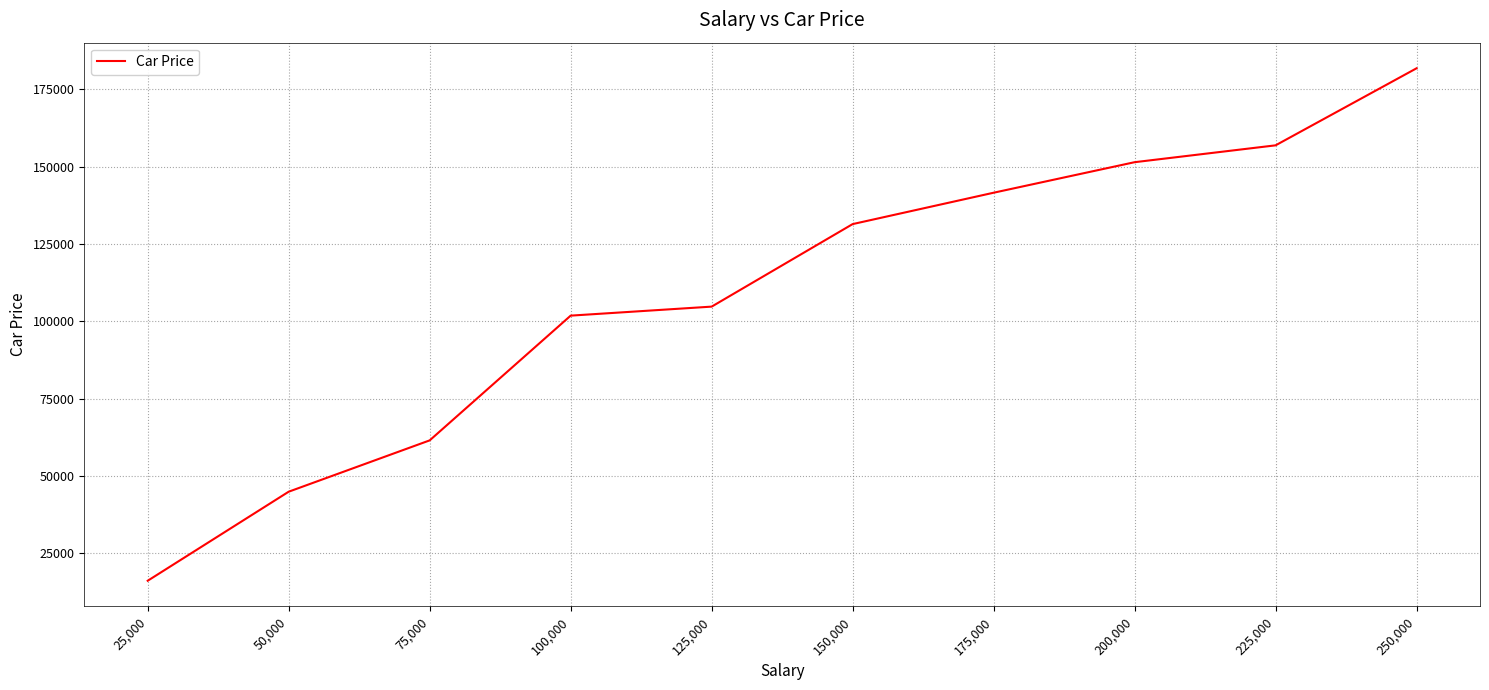

Reading right to left, list all the values displayed in this chart.

250,000=181746.0	225,000=156846.2	200,000=151398.4	175,000=141533.1	150,000=131393.2	125,000=104725.3	100,000=101813.4	75,000=61500.3	50,000=44917.3	25,000=16143.9